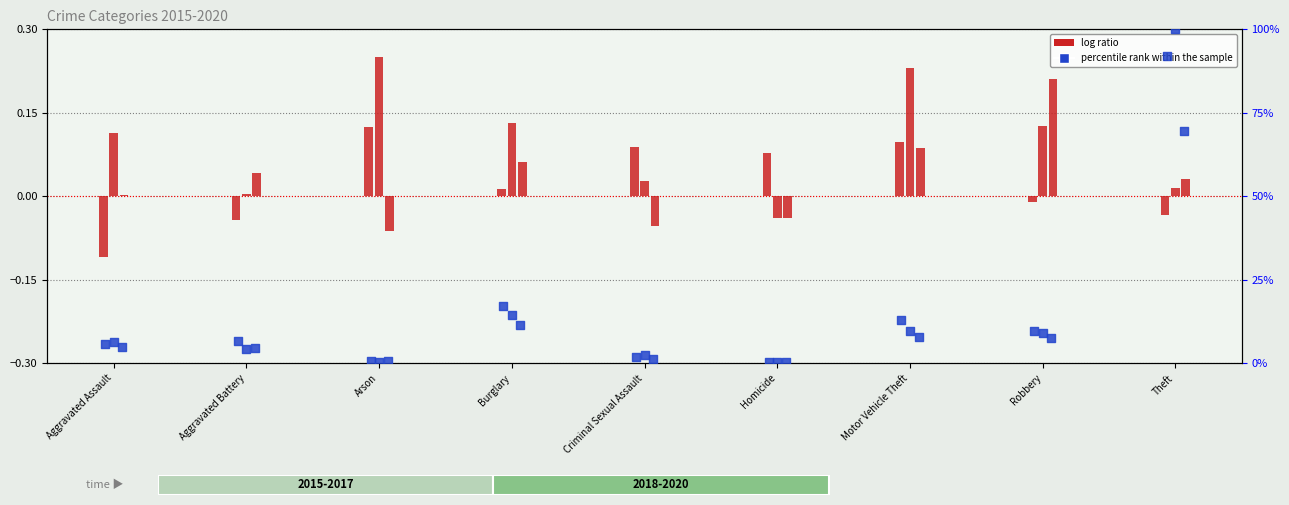

Which series has the largest total across all categories?

percentile rank 2018